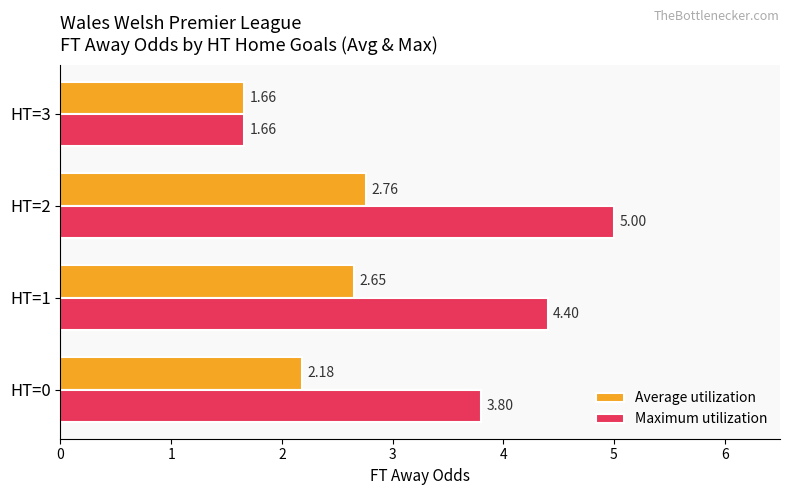

At which category is the sum across all series the highest?

HT=2